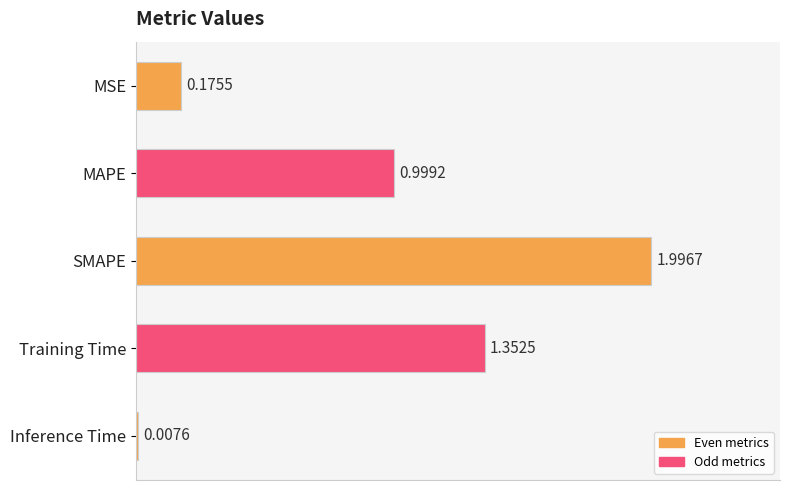

At which category does the chart reach its peak across all series?

SMAPE